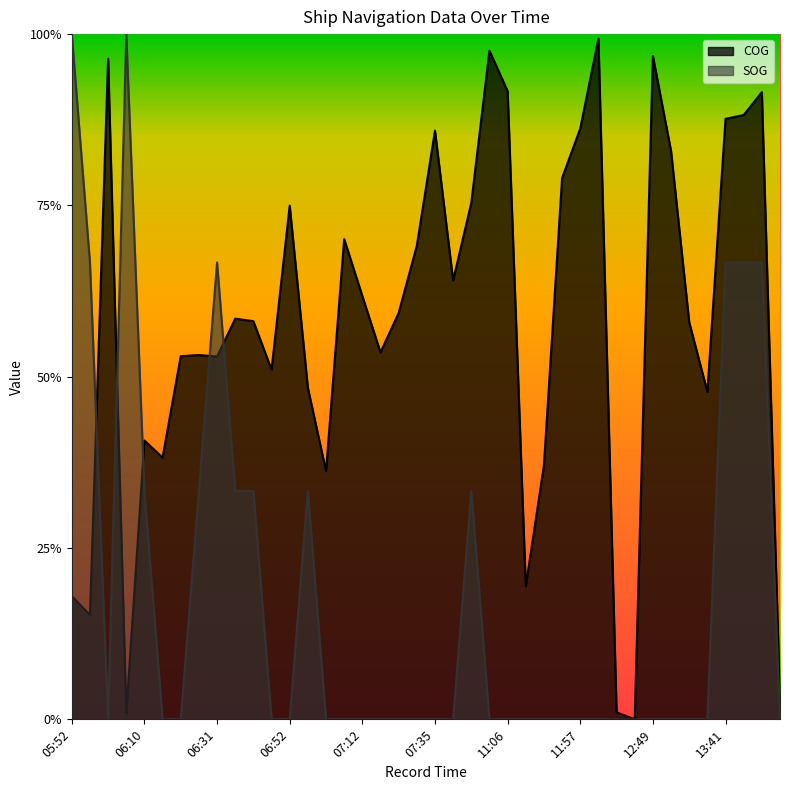

Between 06:16 and 11:10, which is larger?

06:16